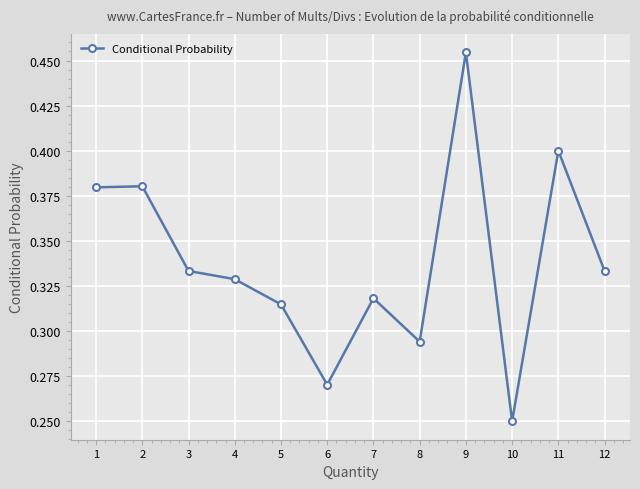

Is it true that the value at 10 is 0.1?

False